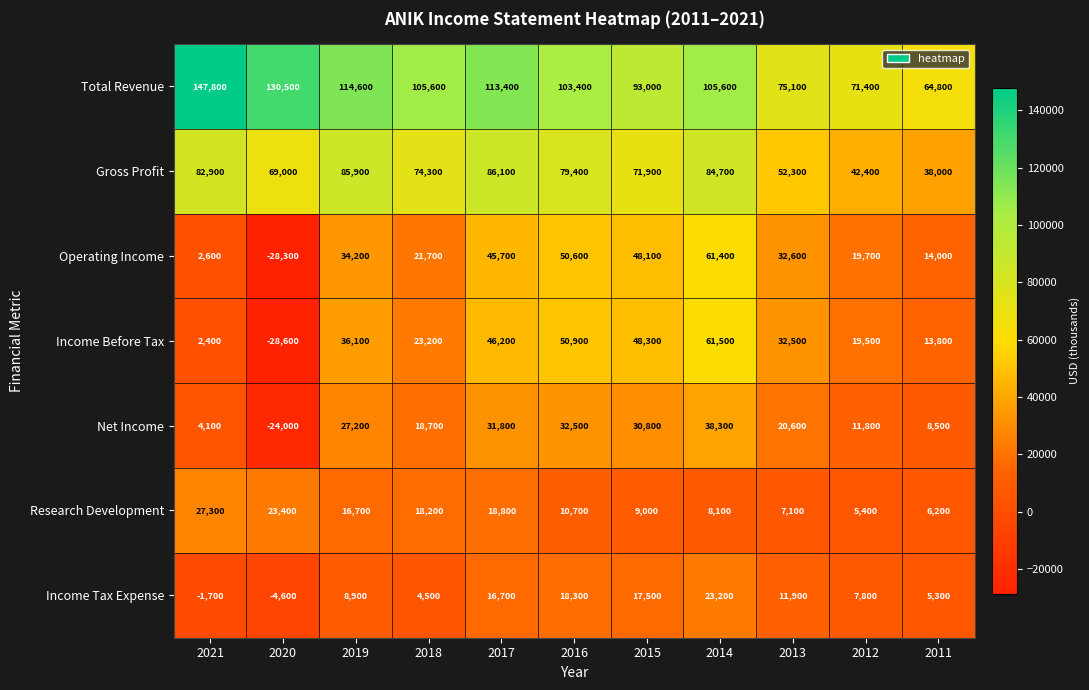

At how many categories does at least one series exceed 88419?

8